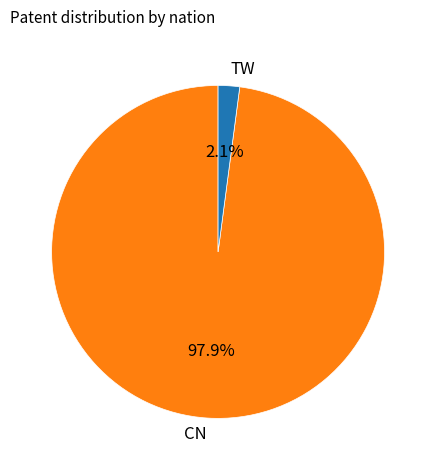

Which category has the biggest portion of the pie?

CN